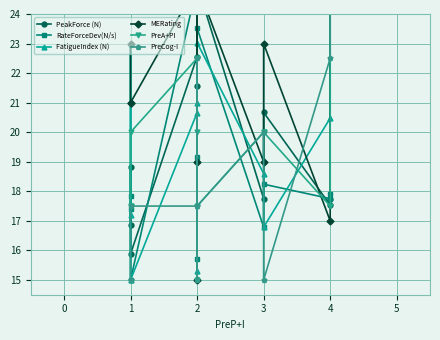

Is this an area chart (filled region under the line)?

No